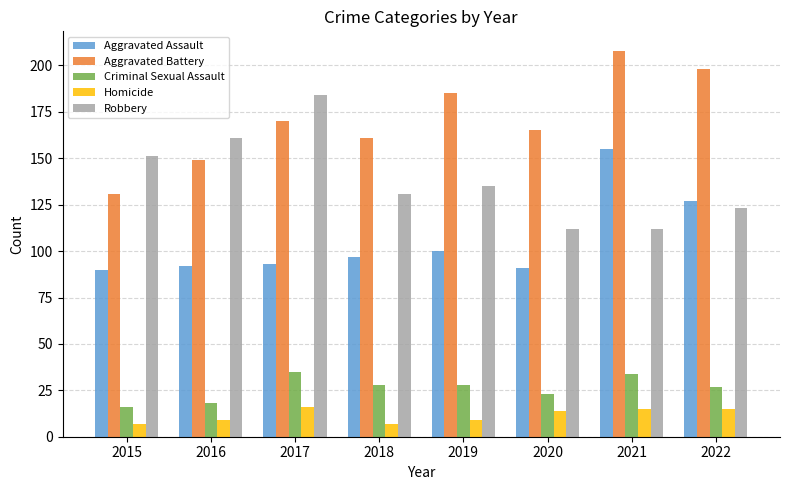

Is the value of Aggravated Assault at 2016 greater than the value of Homicide at 2015?

Yes